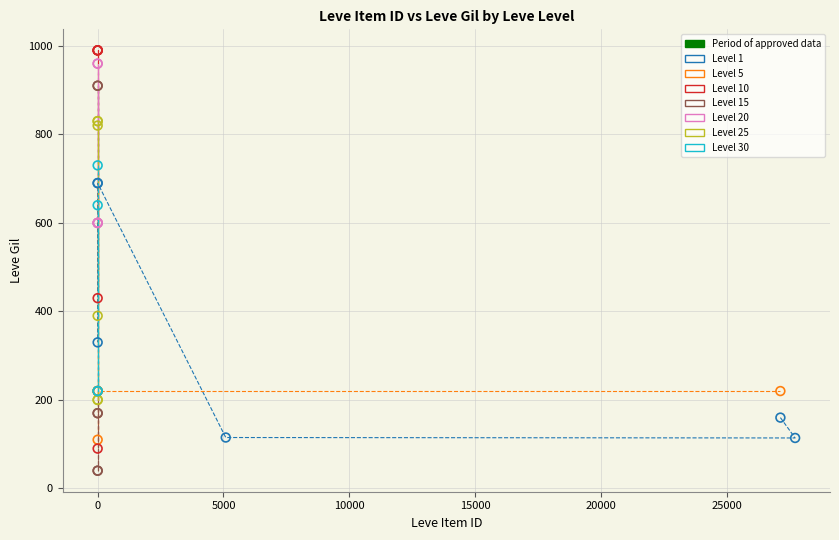

Which series contains the lowest Y value?

Level 15